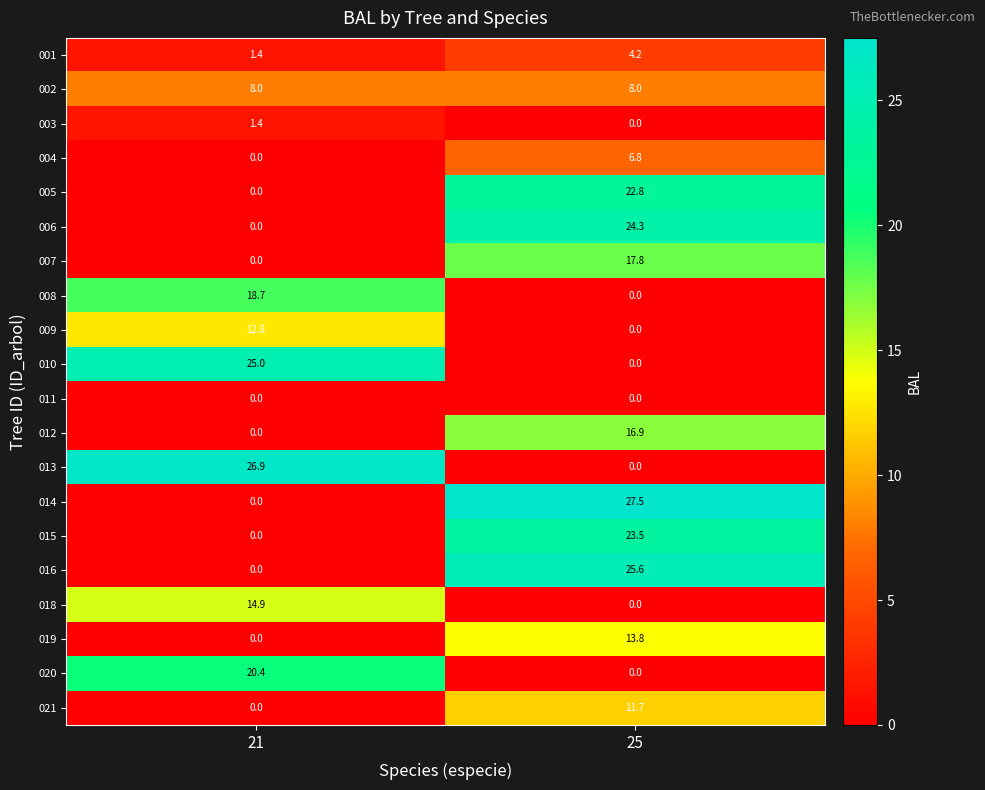

True or false: 012 has a value of 23.2 at 25.

False